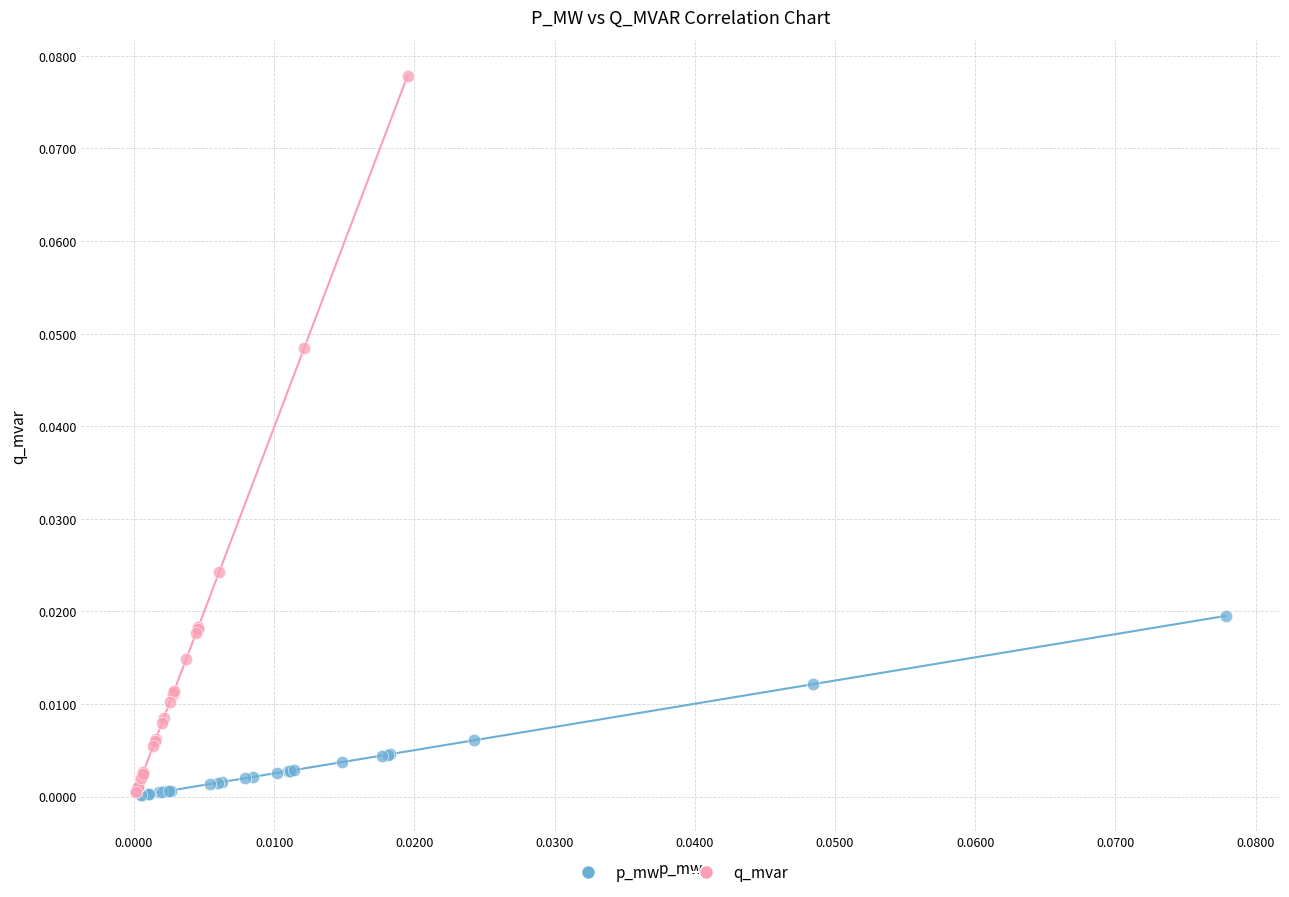

What are all the series names shown in the legend?

p_mw, q_mvar